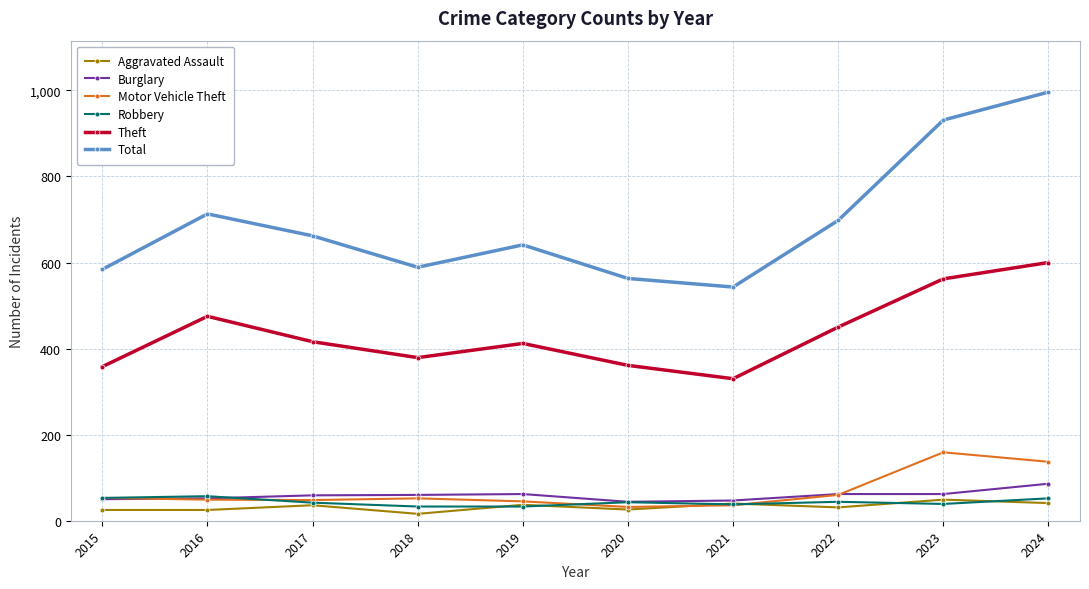

Which series has the widest spread of values?

Total